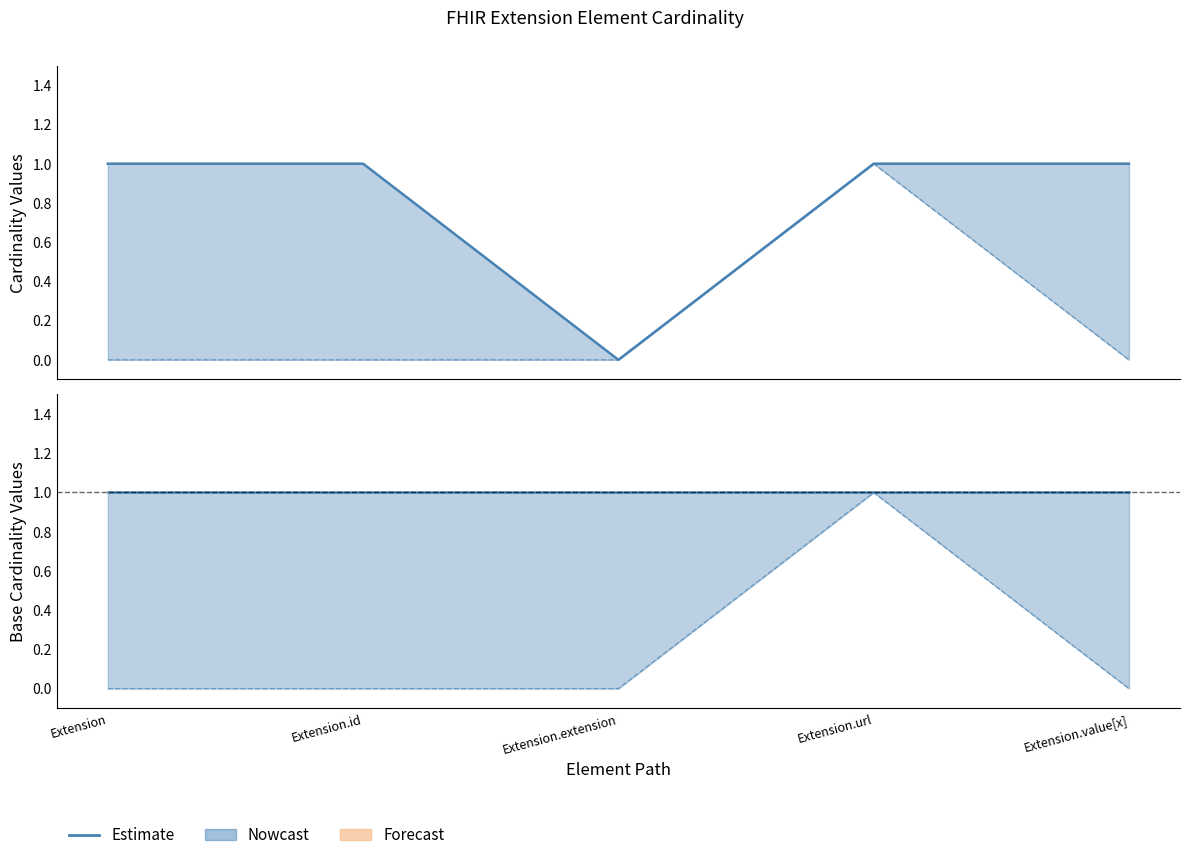

Which series has the largest total across all categories?

Base Max (Nowcast)